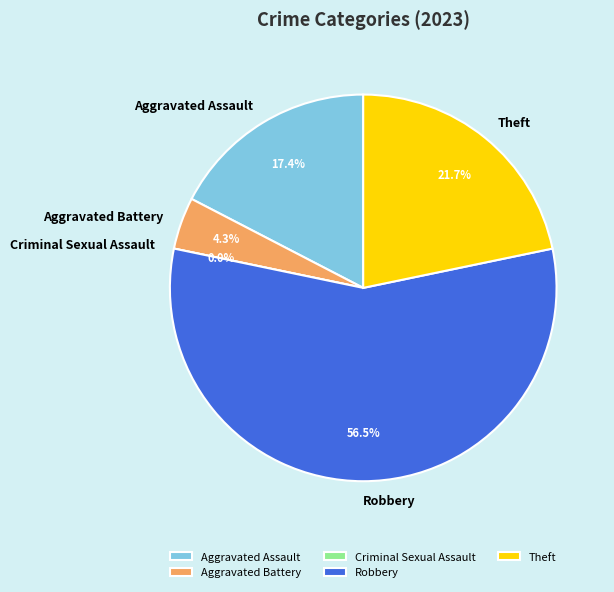

The Robbery slice represents 57% of the pie. True or false?

True